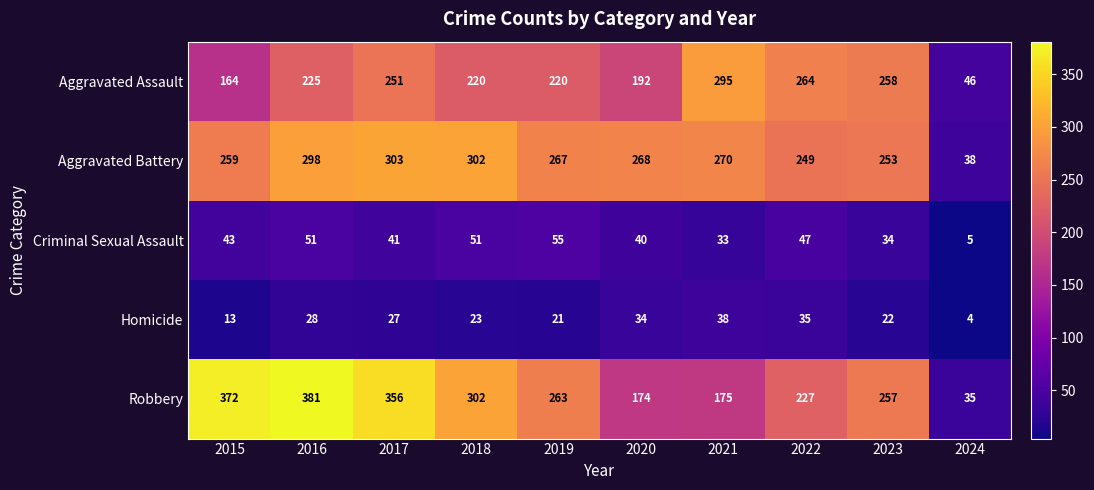

Which series has the largest total across all categories?

Robbery